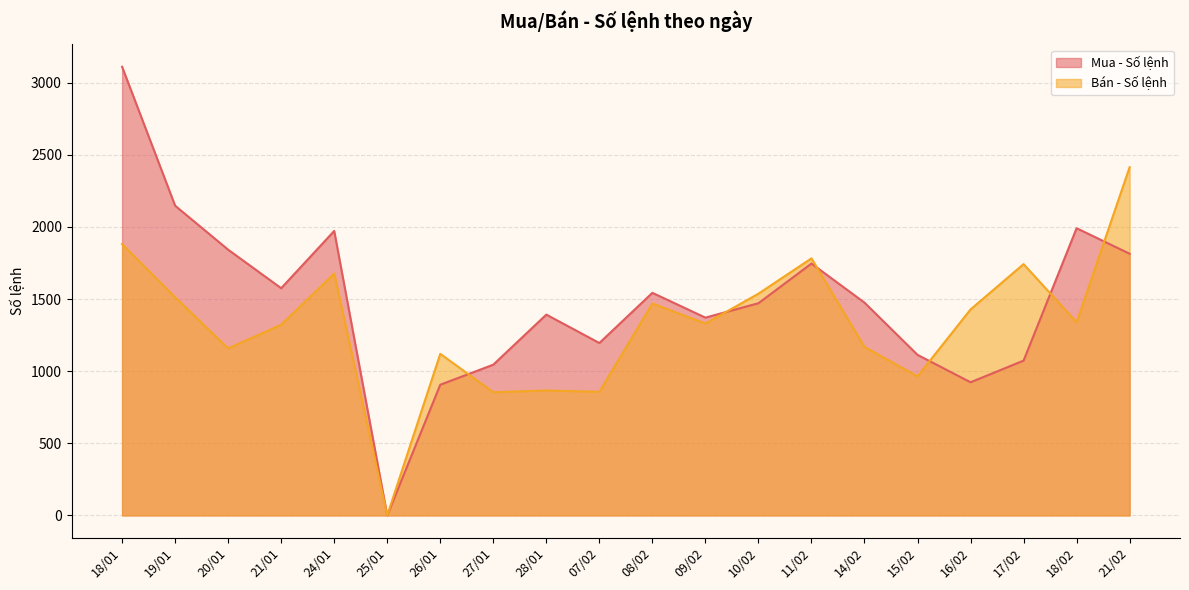

Which series has the largest total across all categories?

Mua - Số lệnh